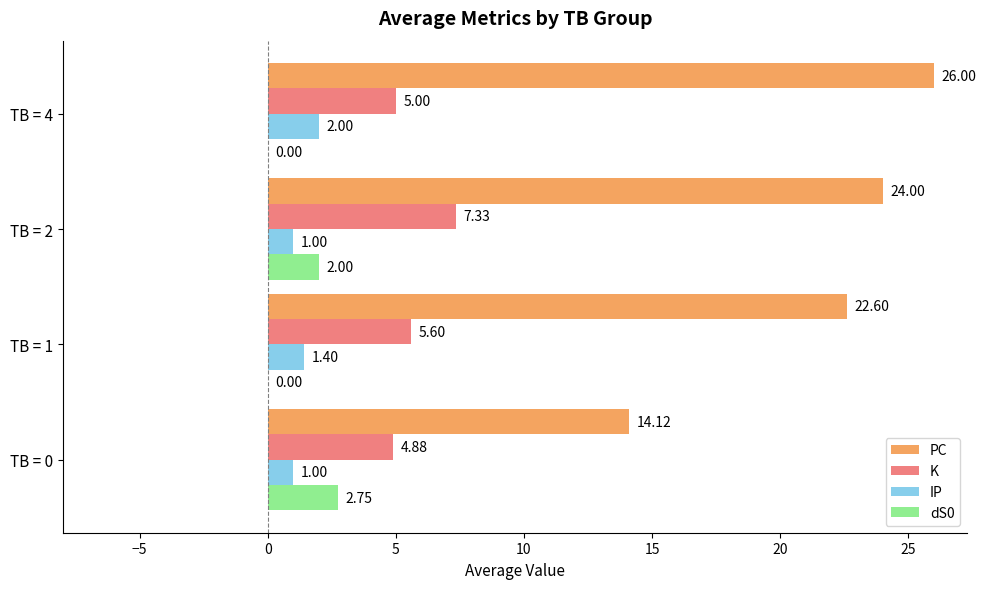

Which series changed the most between TB = 0 and TB = 4?

PC